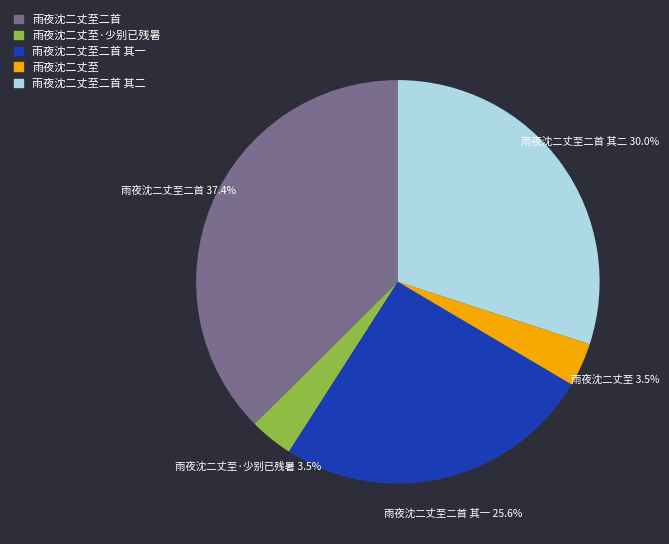

Is there any slice that represents more than half of the pie?

No